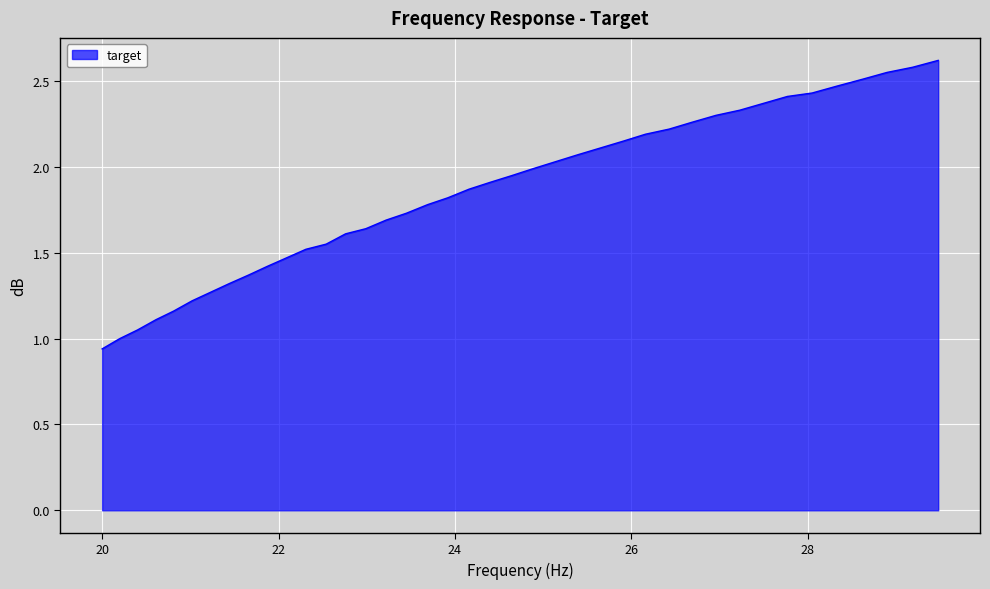

What is the greatest value displayed?

2.6